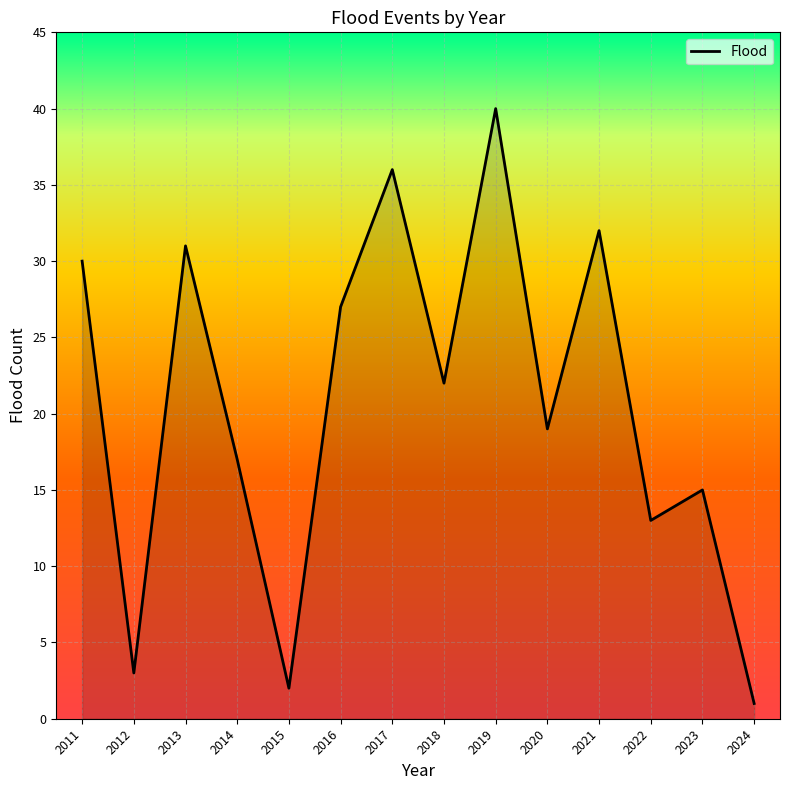

What is the approximate value at 2013?

31